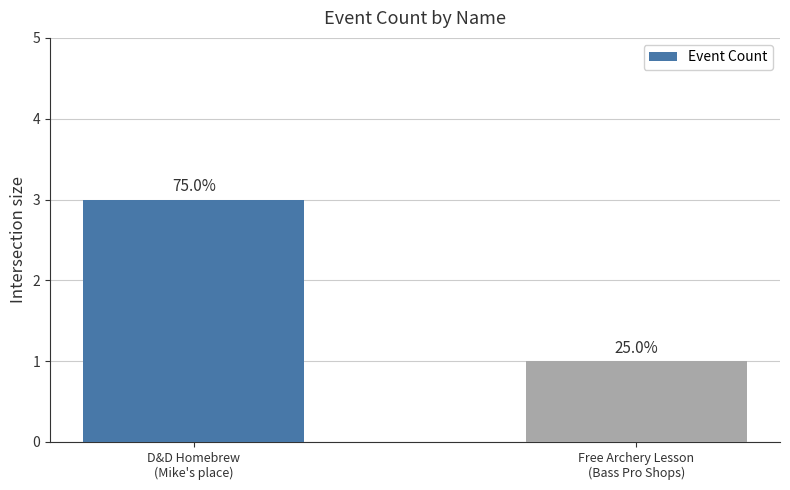

What is the change in value from D&D Homebrew
(Mike's place) to Free Archery Lesson
(Bass Pro Shops)?

-2